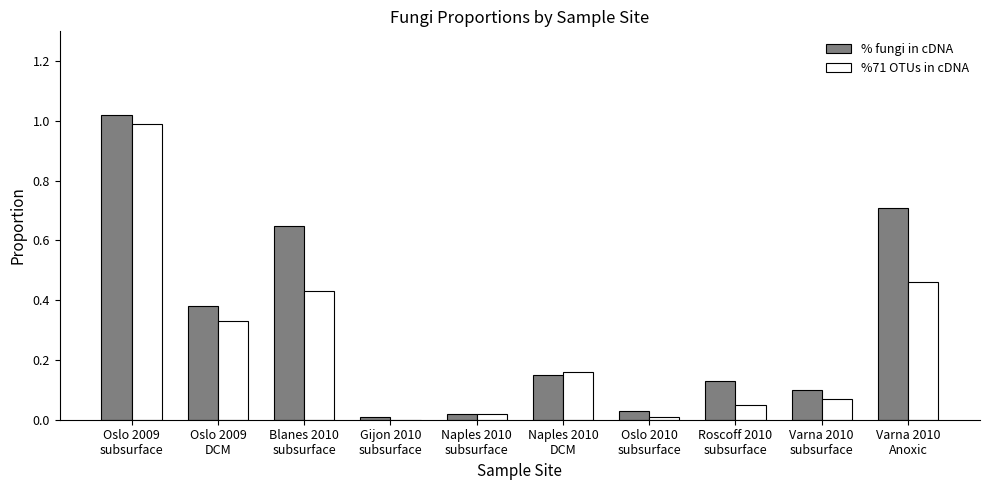

True or false: % fungi in cDNA has a value of 1.0 at Oslo 2009
subsurface.

True